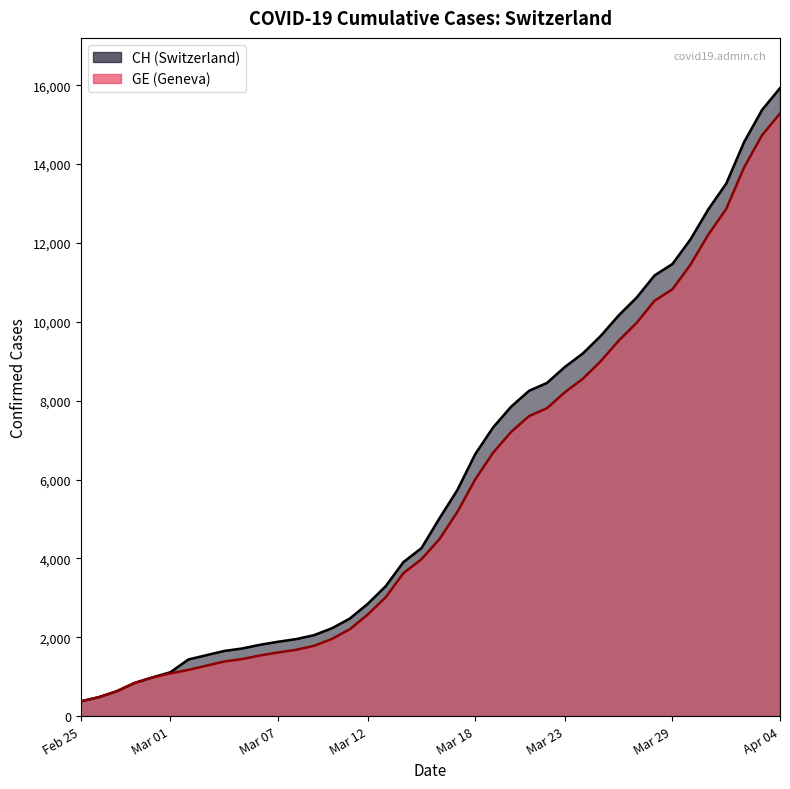

How many data points in CH are less than 5012?

20